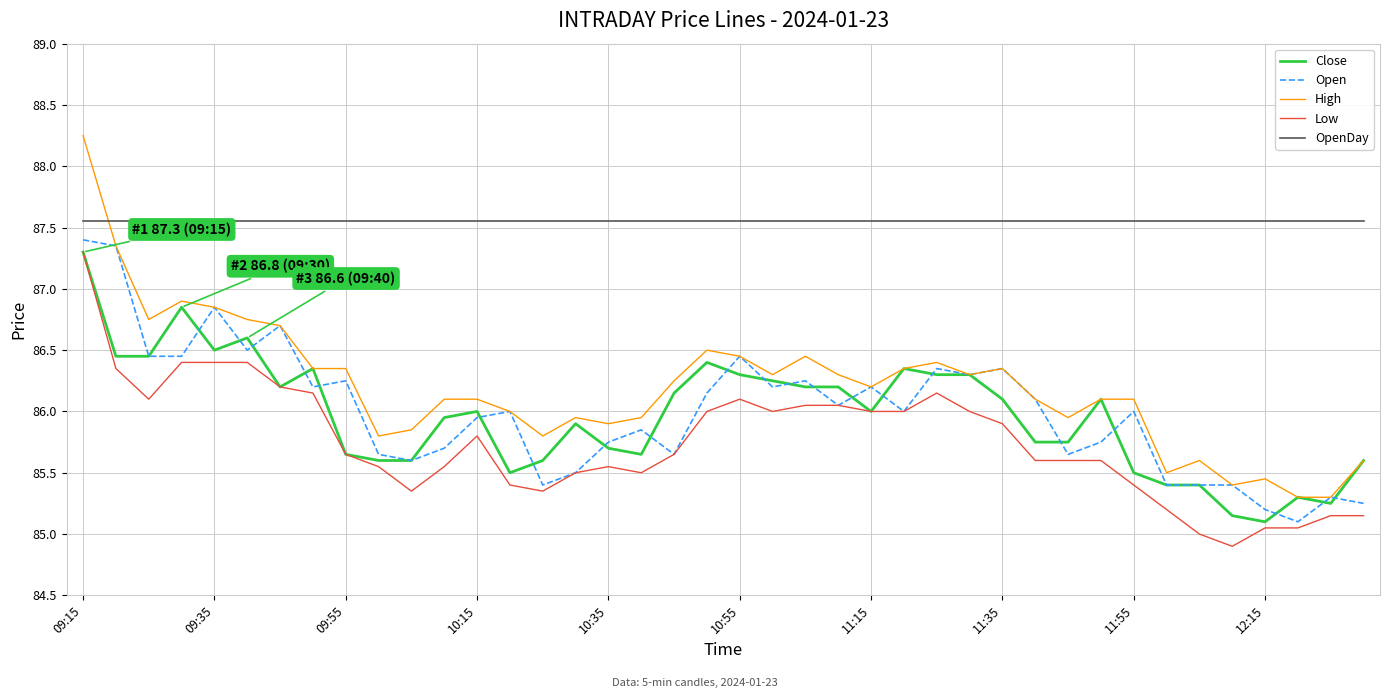

What is the smallest value displayed?

84.9